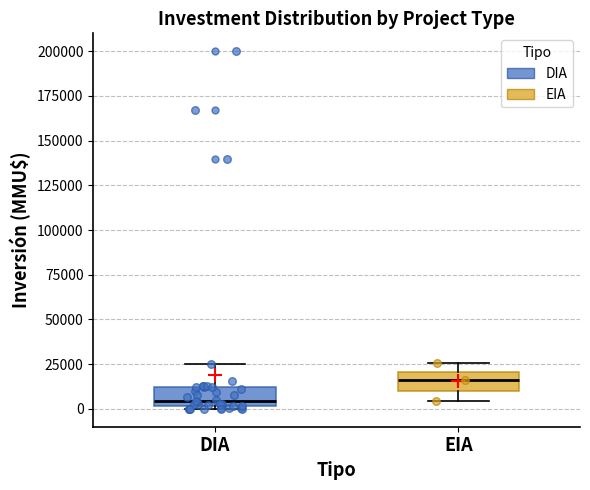

Reading left to right, read every box against the y-axis: the position of its median line, the range the box covers, and the ends of its whiskers. The values are not printed on the chart, so give them approximately, as read against the axis.

DIA: median 5000, box 0 to 10000, whiskers 0 (just below the box's lower edge) to 25000
EIA: median 15000, box 10000 to 20000, whiskers 5000 to 25000